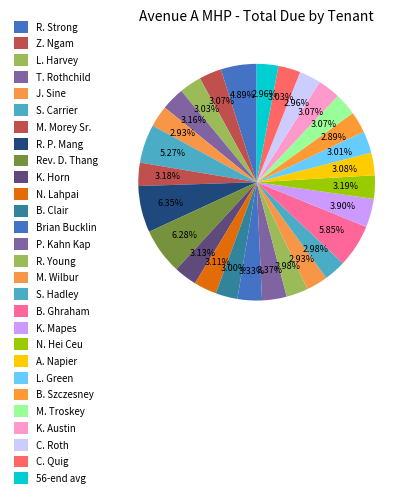

How many segments does this pie chart have?

28